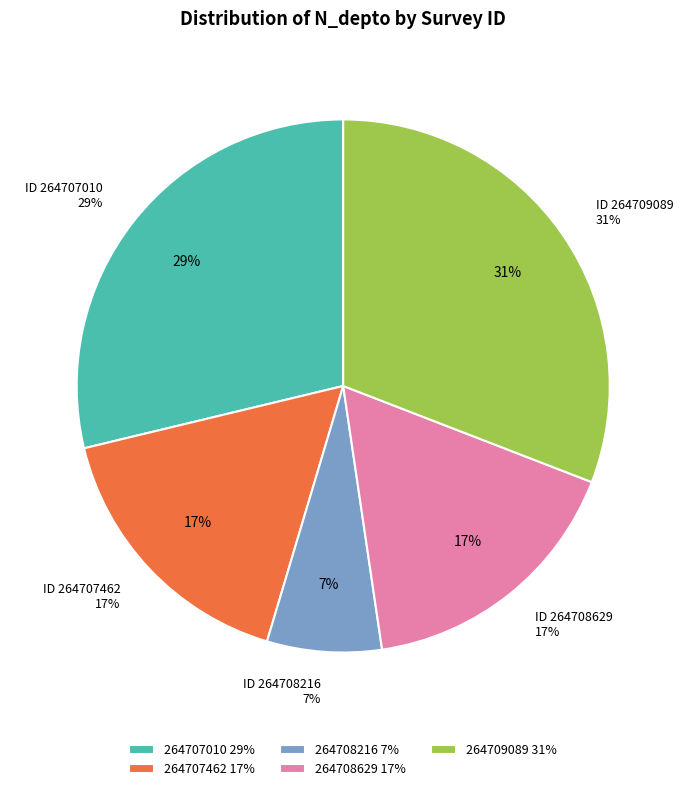

The 264709089 slice represents 31% of the pie. True or false?

True